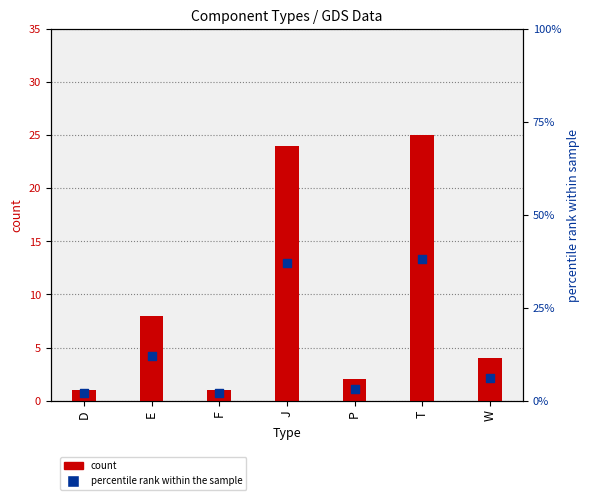

Is the value of percentile rank within the sample at P greater than the value of count at T?

No